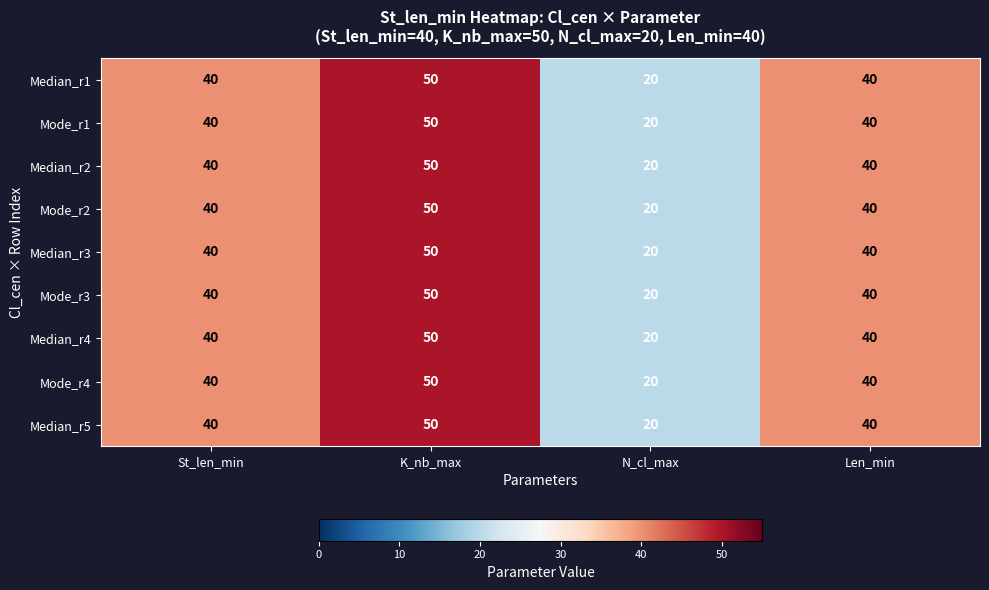

How many Mode_r2 values are between 40 and 50?

3